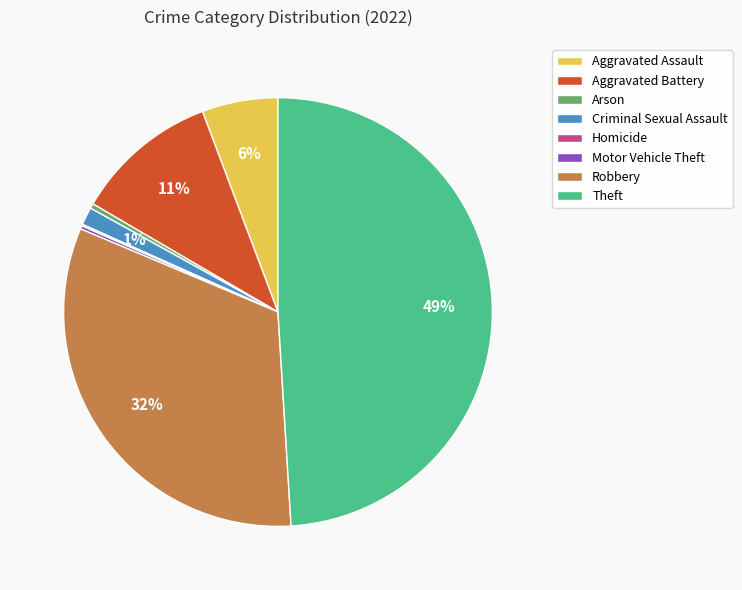

To the nearest percent, what portion does Aggravated Assault represent?

6%